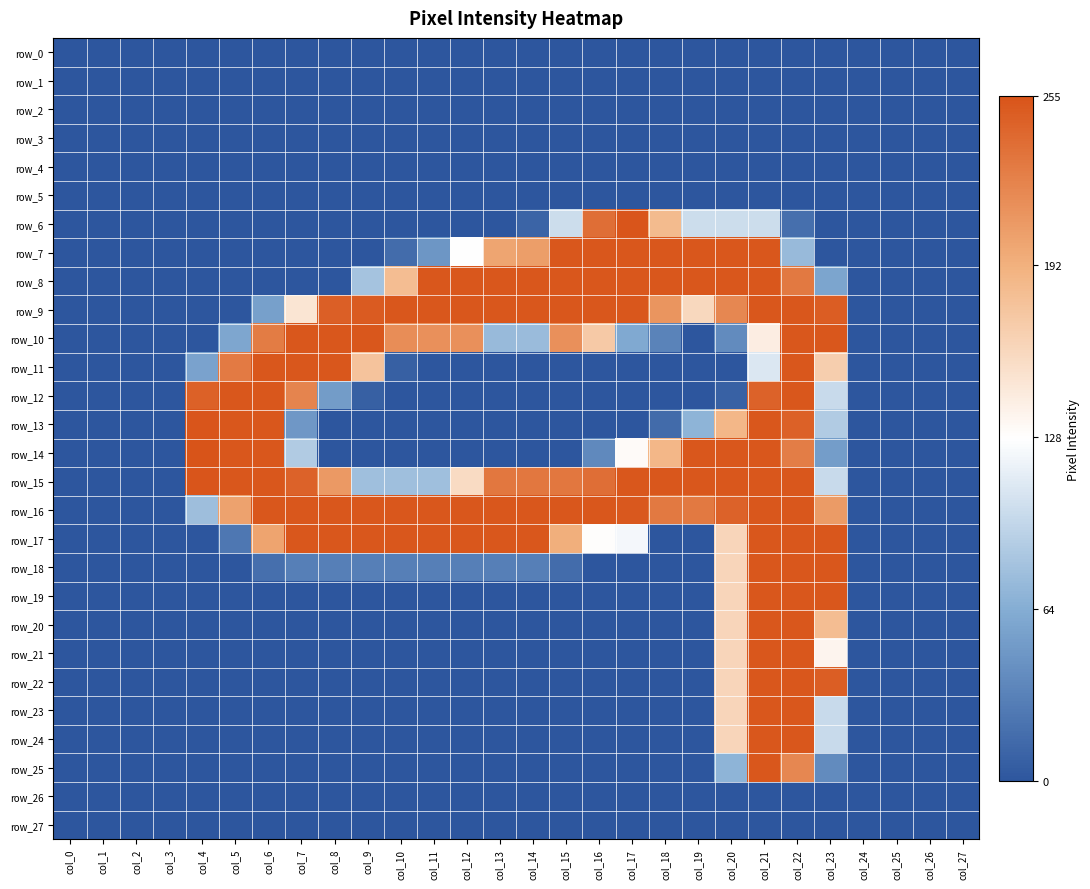

What is the difference between the highest and lowest values at col_22?

253